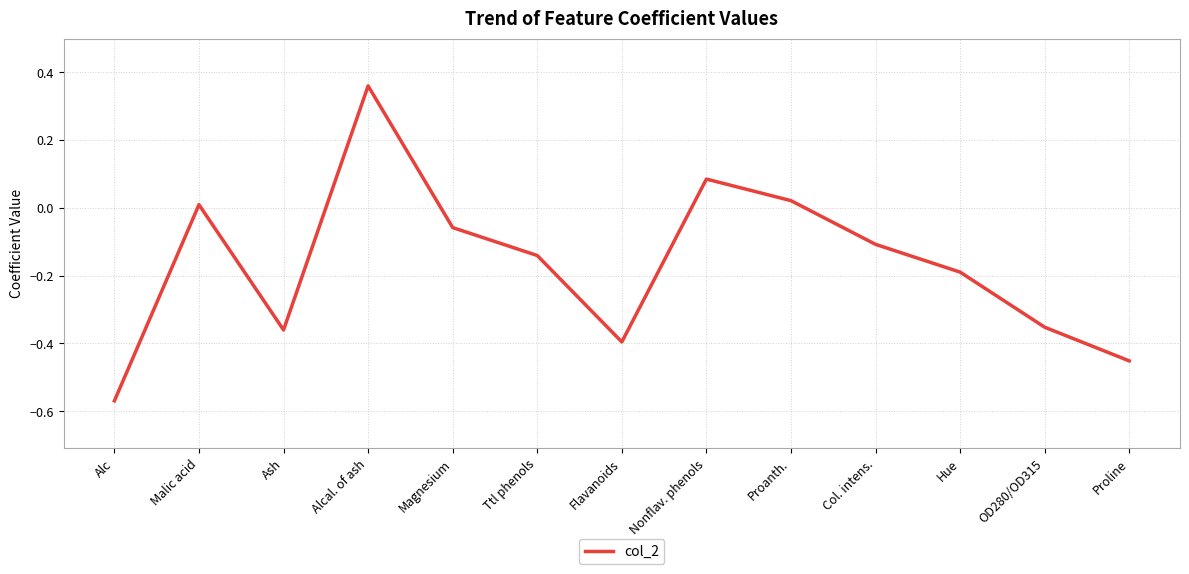

Between Malic acid and Nonflav. phenols, which is larger?

Nonflav. phenols